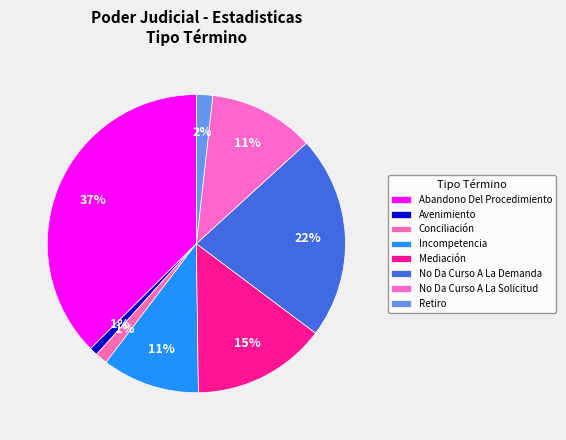

Is No Da Curso A La Demanda the majority of the pie?

No